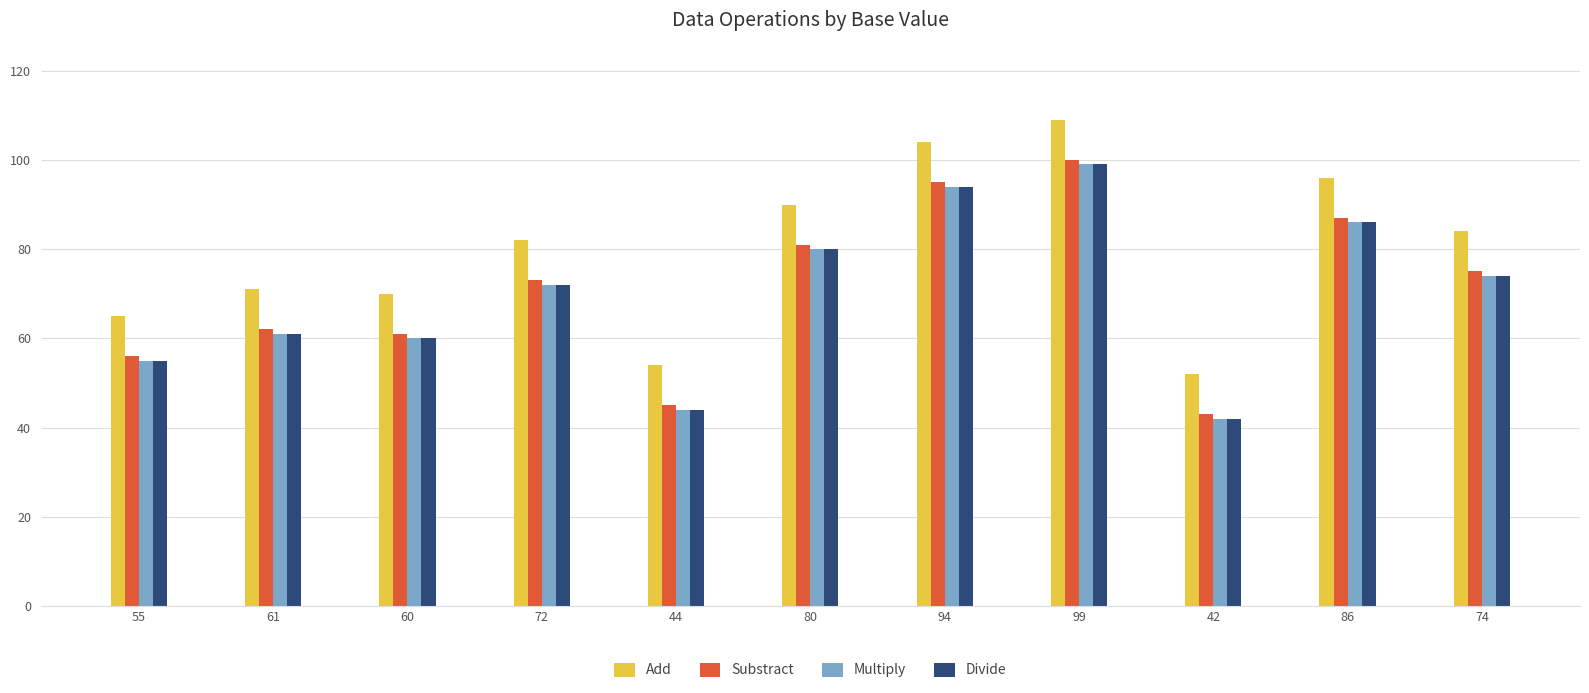

What is the sum of the Divide values at 55 and 42?

97